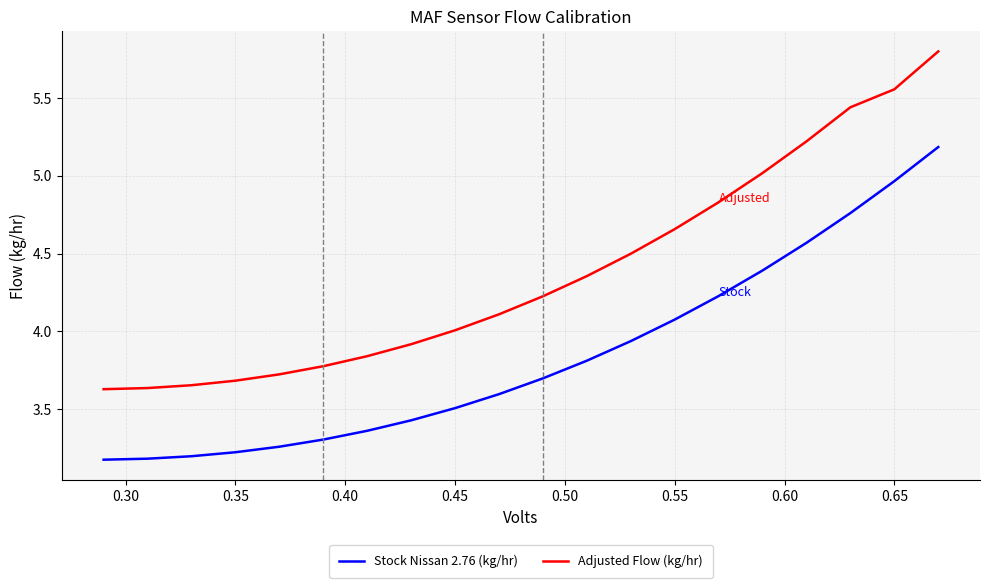

True or false: Stock Nissan 2.76 (kg/hr) and Adjusted Flow (kg/hr) cross at least once.

False